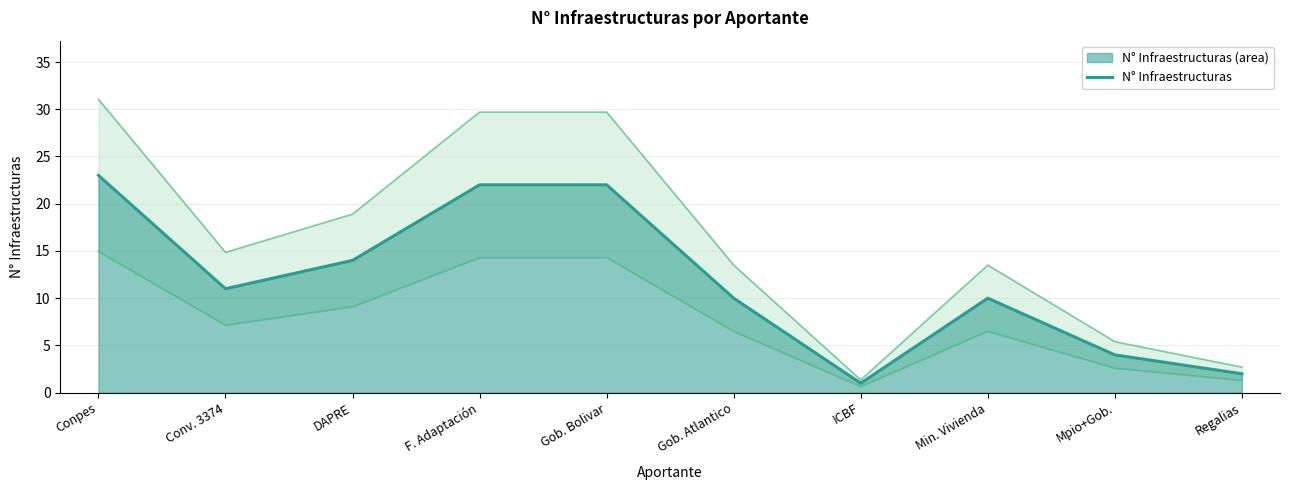

What value does the data have at Gob. Bolivar?

22